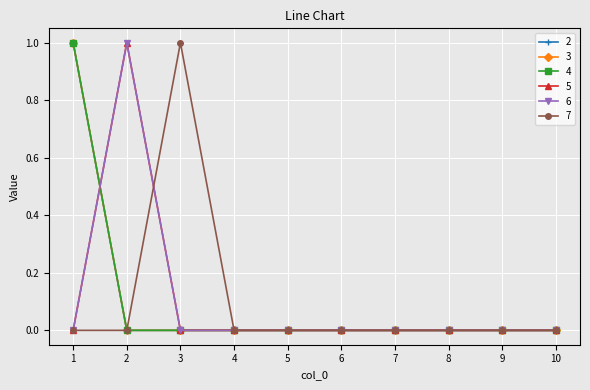

Reading left to right, transcribe all the data shown in this chart.

2: 1	0	0	0	0	0	0	0	0	0
3: 1	0	0	0	0	0	0	0	0	0
4: 1	0	0	0	0	0	0	0	0	0
5: 0	1	0	0	0	0	0	0	0	0
6: 0	1	0	0	0	0	0	0	0	0
7: 0	0	1	0	0	0	0	0	0	0